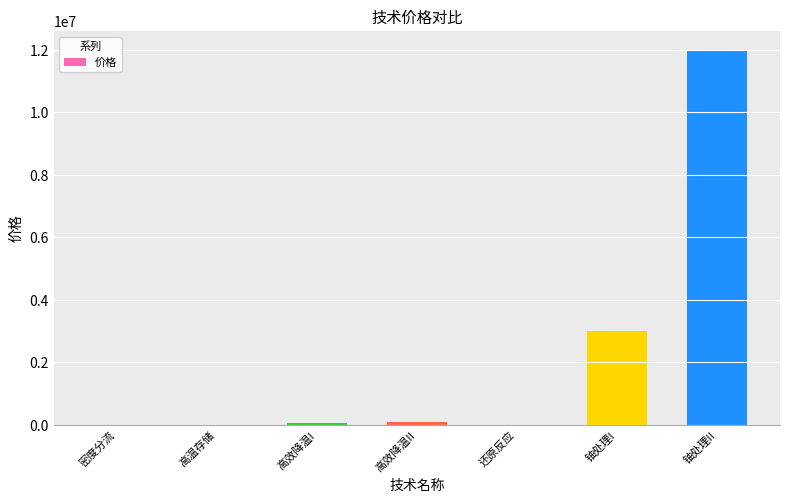

How many categories are shown in the chart?

7